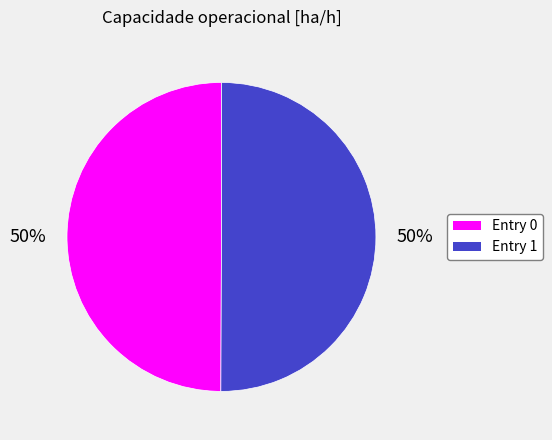

To the nearest percent, what is the average slice percentage?

50%